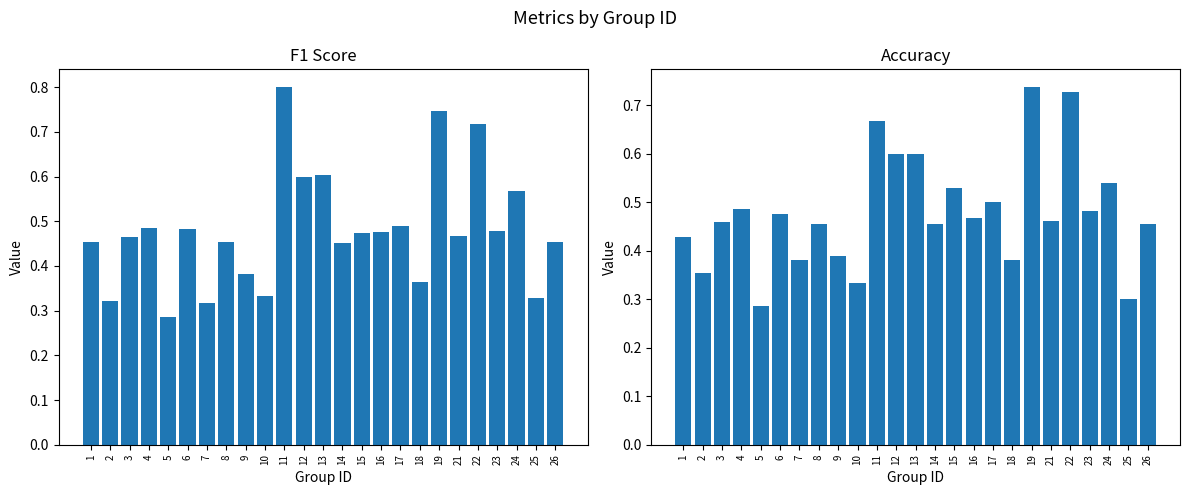

Between 1 and 15, which is larger?

15